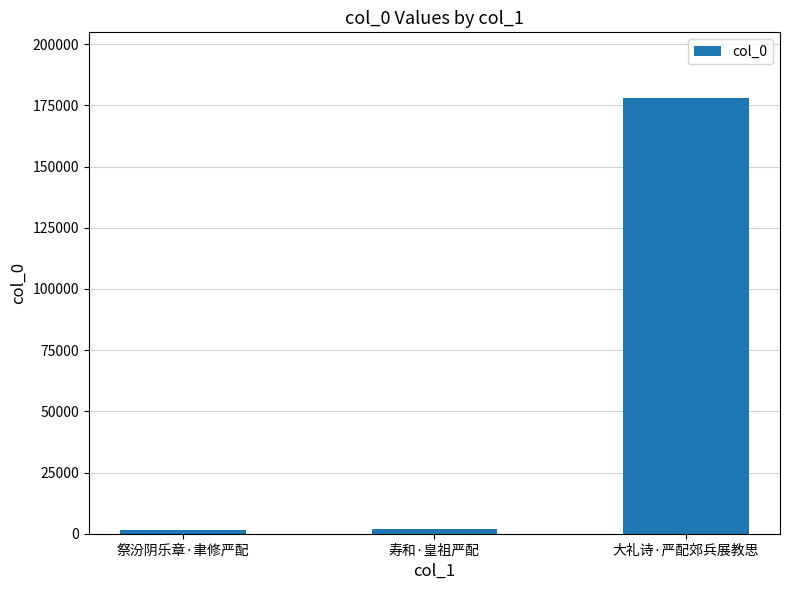

What is the label of the 3rd bar from the right?

祭汾阴乐章·聿修严配